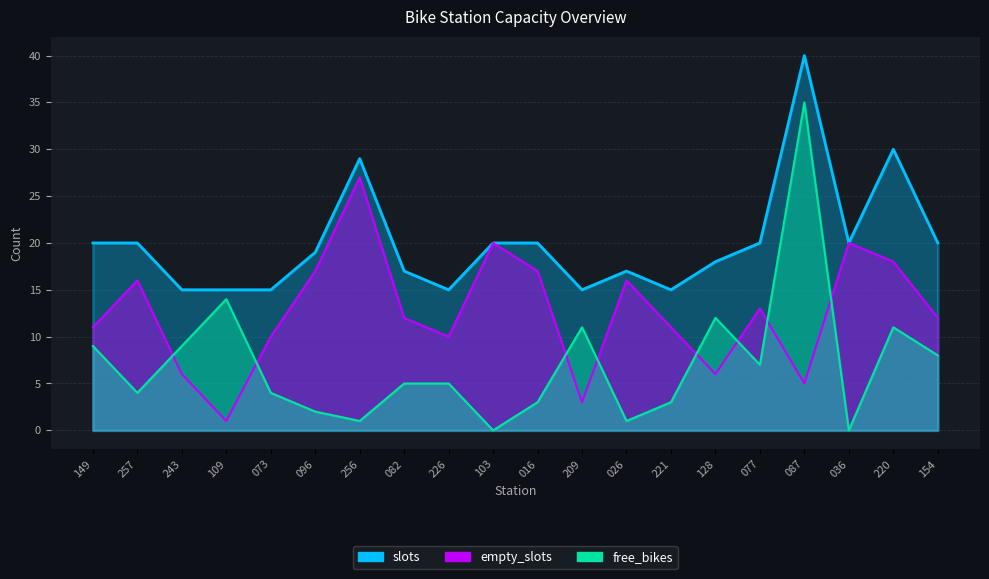

What is the difference between the maximum and minimum values in the slots series?

25